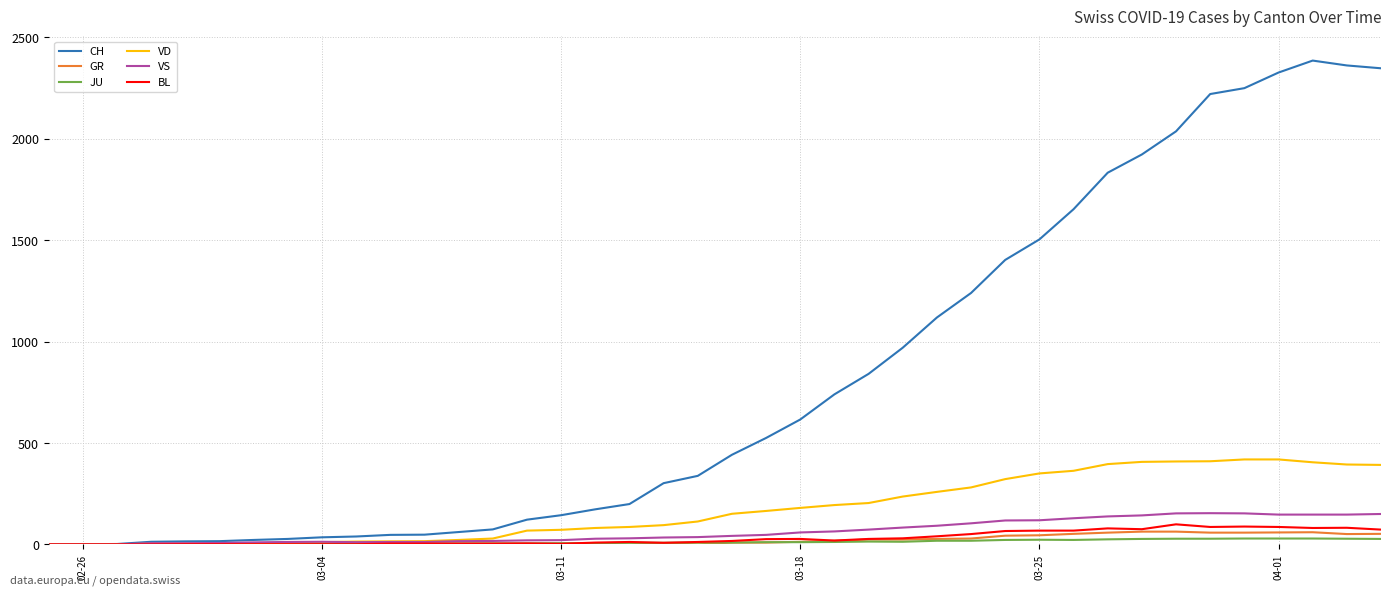

Does the chart have visible grid lines?

Yes